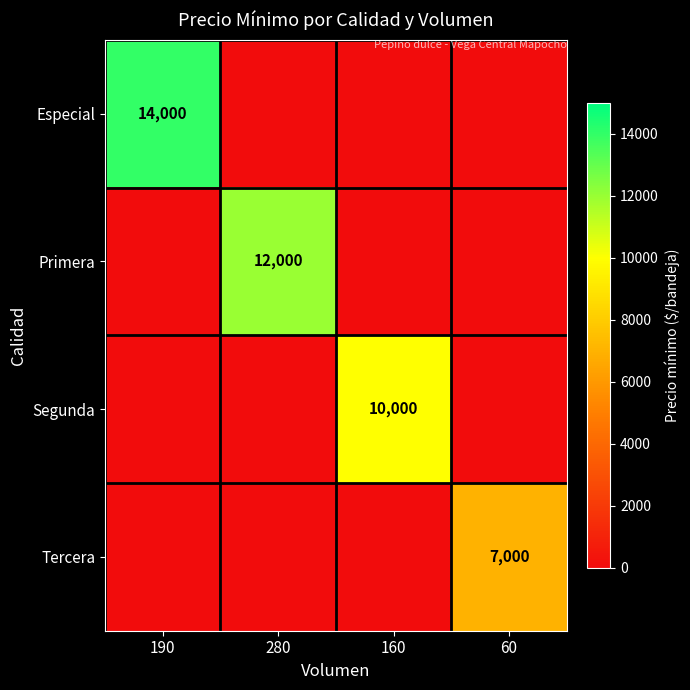

At which label is Segunda closest to 5000?

190